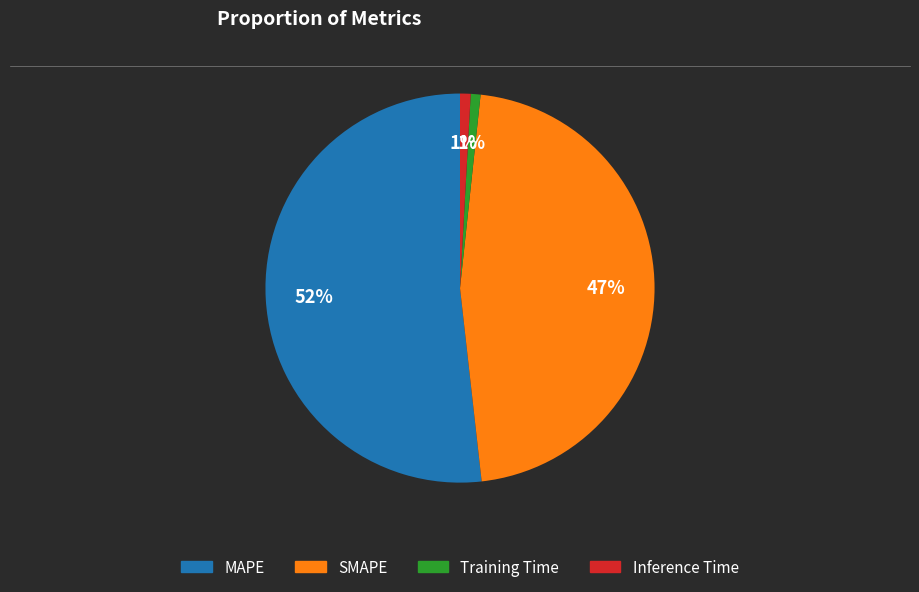

Which category accounts for the majority?

MAPE